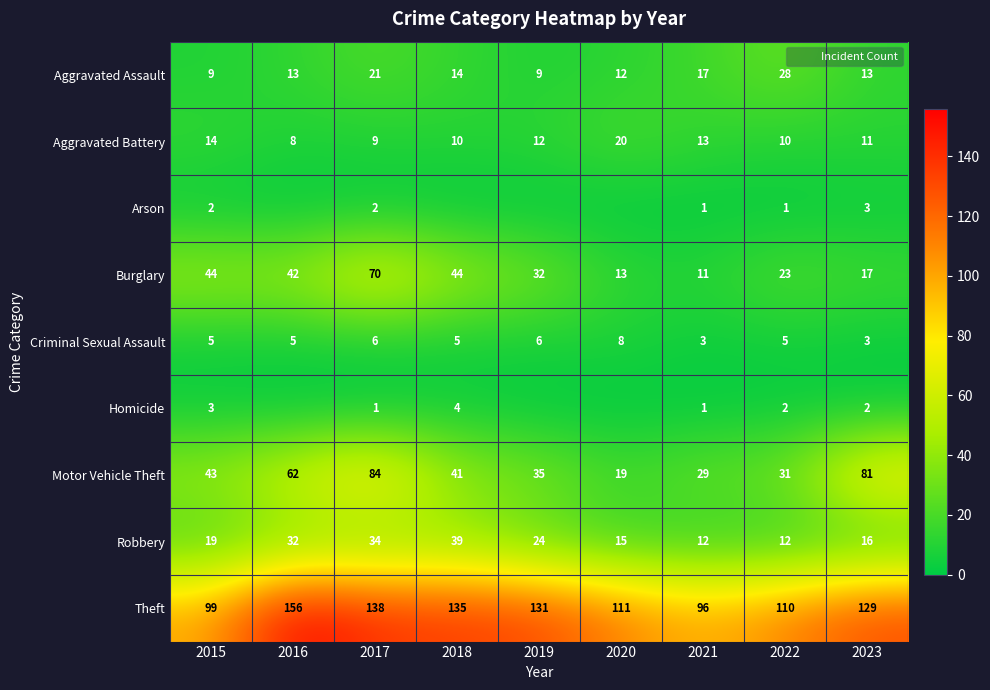

At which category is the sum across all series the highest?

2017